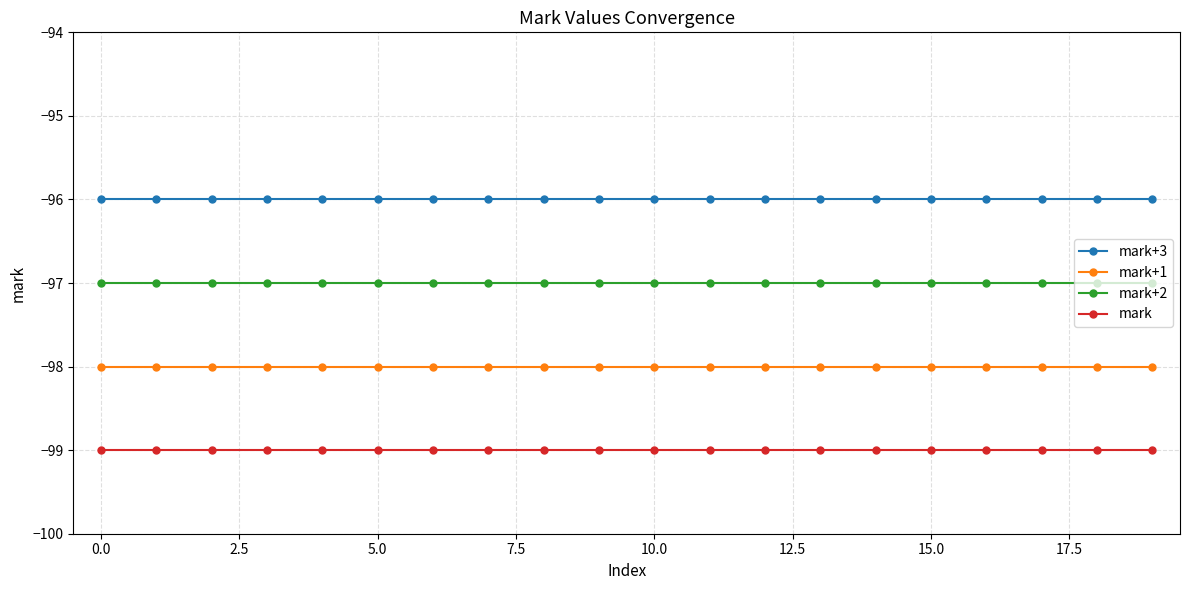

Which series has the largest total across all categories?

mark+3